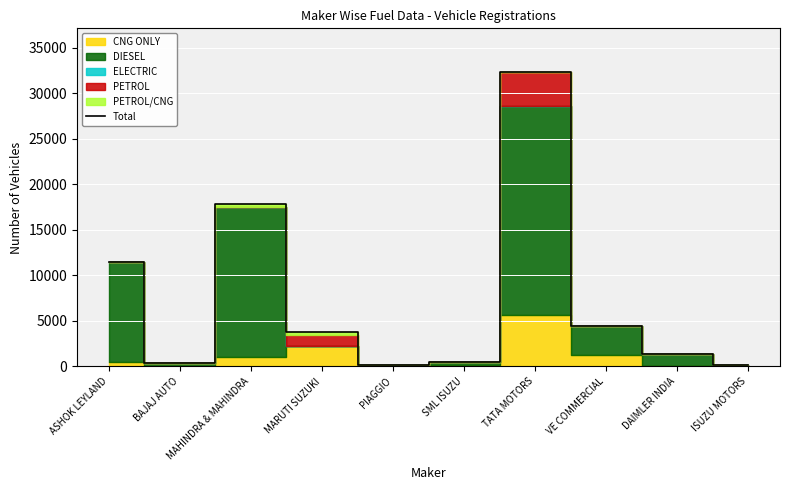

Reading right to left, transcribe all the data shown in this chart.

104	1352	4392	32301	497	153	3801	17805	347	11472